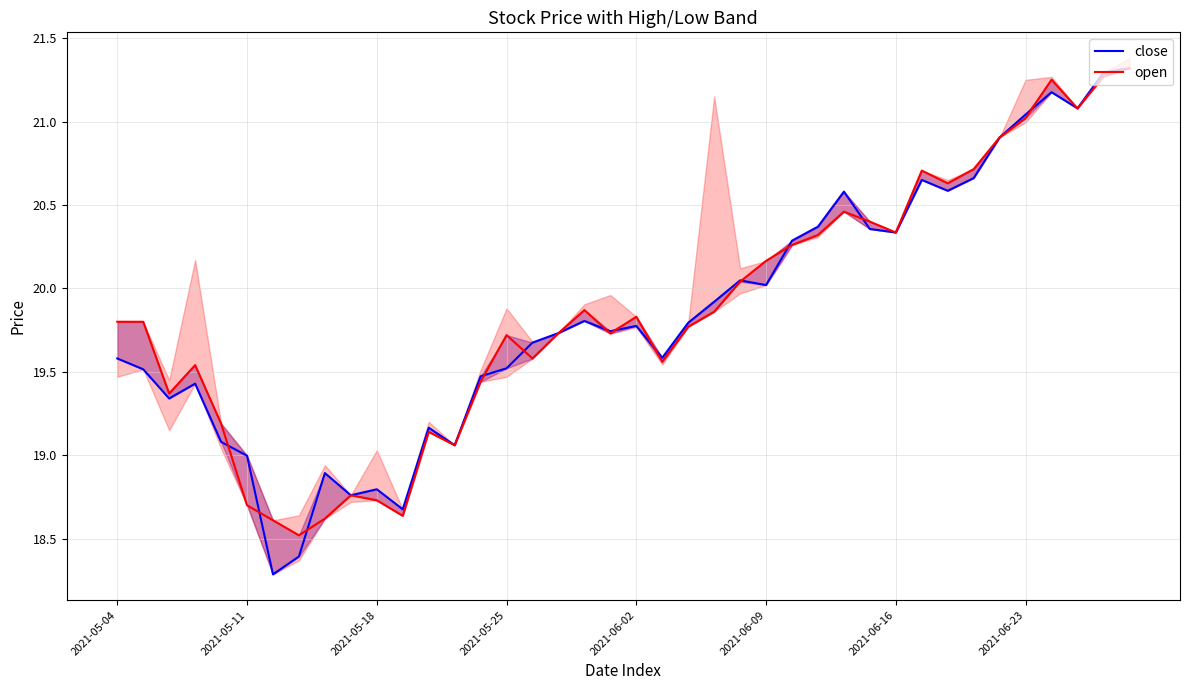

How many lines are shown in the chart?

2